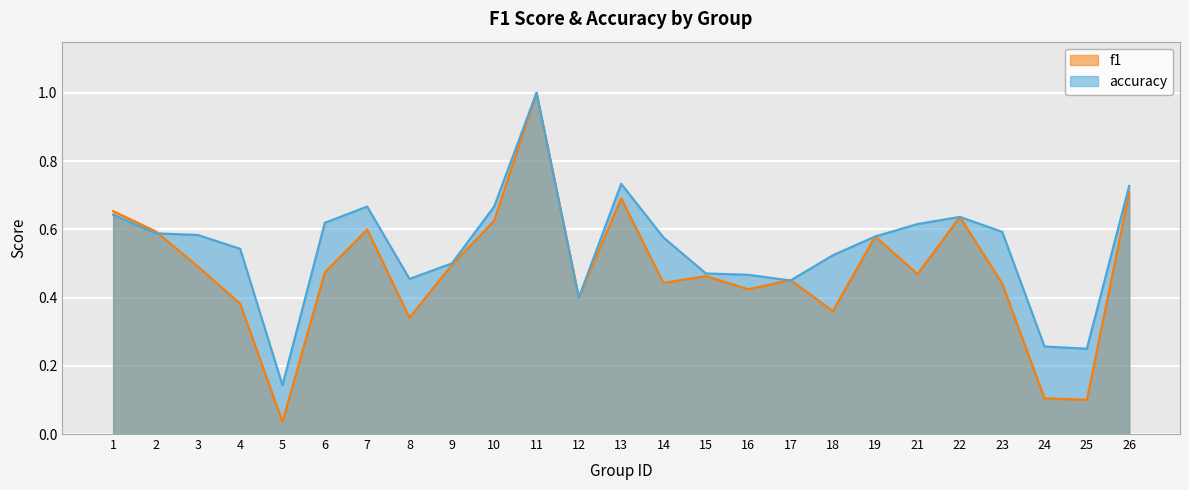

What is the value of the accuracy point at the 1st from the left?

0.6